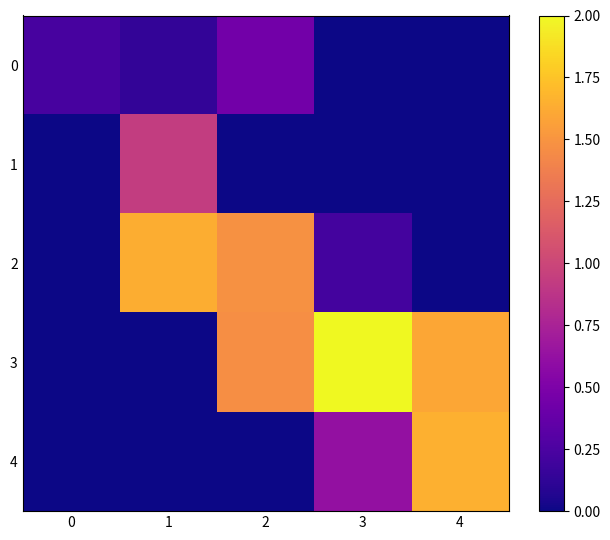

Which series has the largest total across all categories?

3